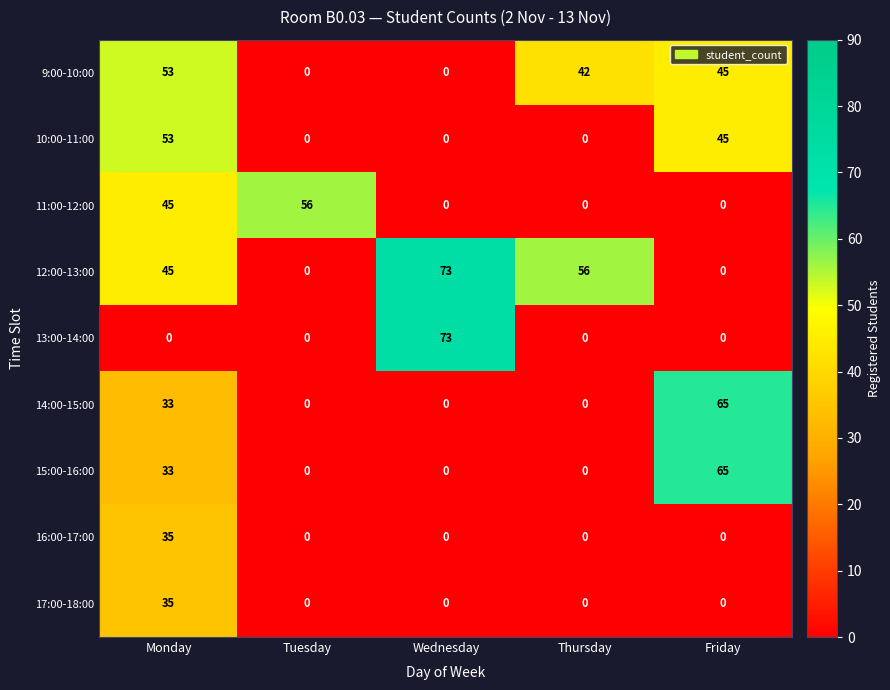

At which category does the chart reach its peak across all series?

Wednesday